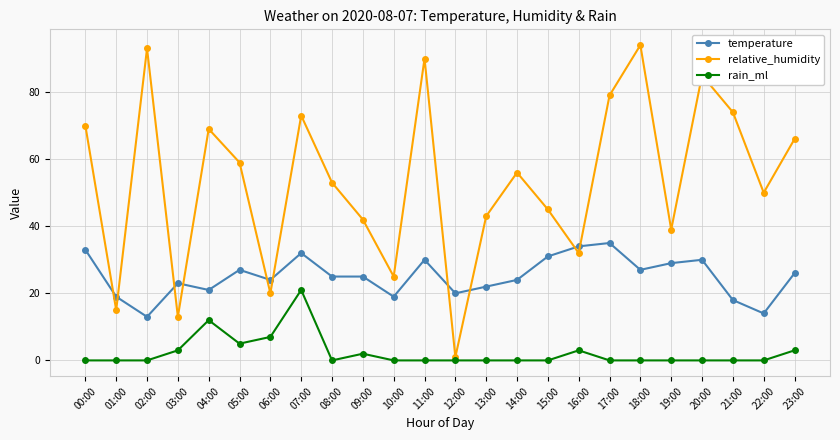

What is the greatest value displayed?

94